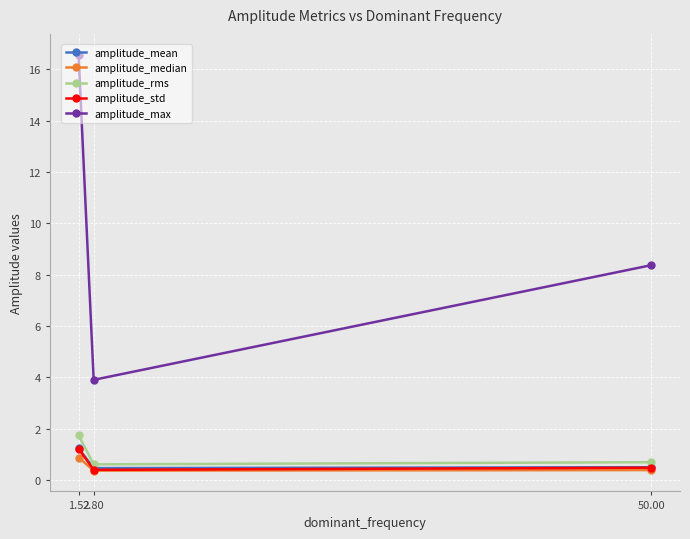

At which category is the sum across all series the highest?

1.52